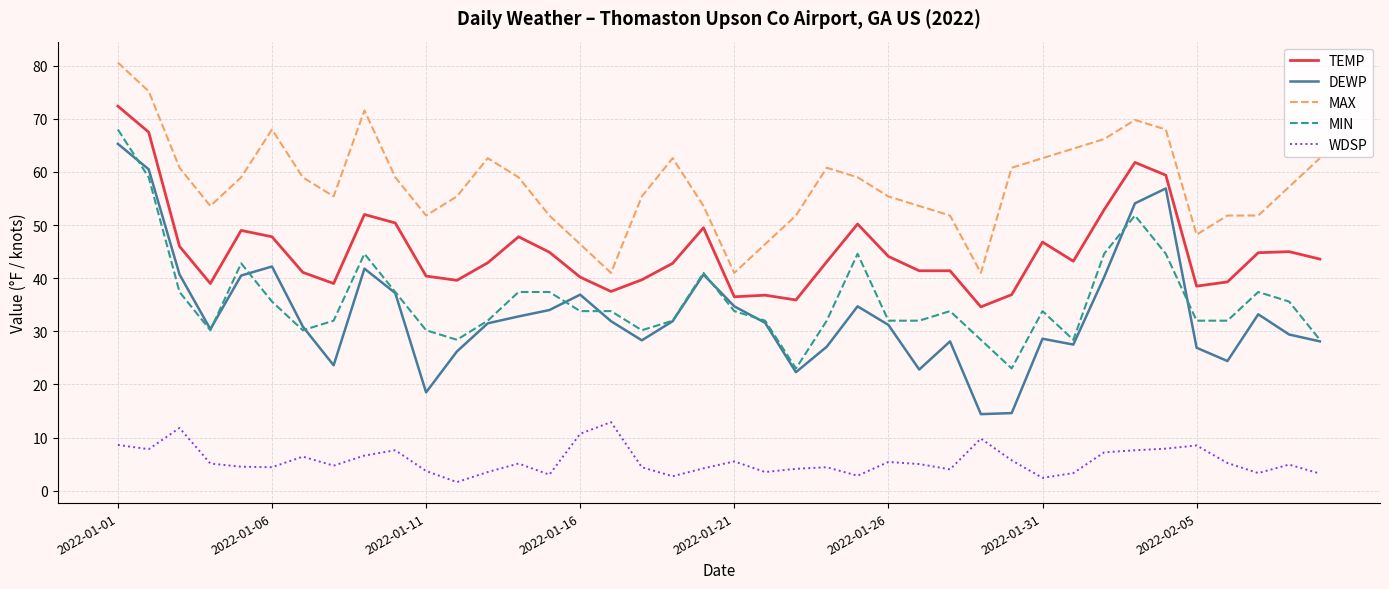

What is the highest value of the MAX series?

80.6